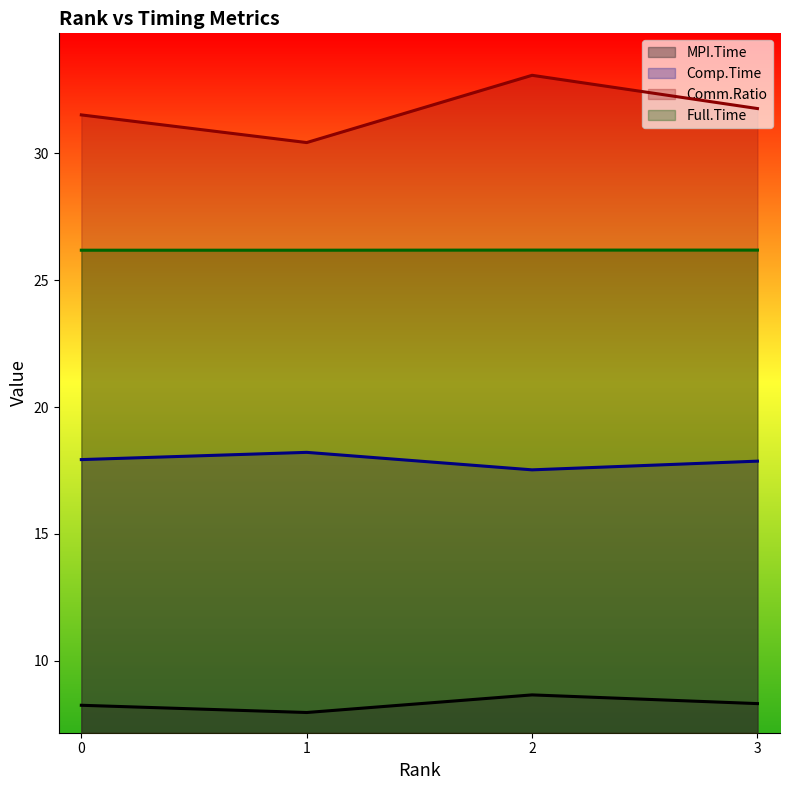

Is it true that Comm.Ratio equals 31.5 at 0?

True